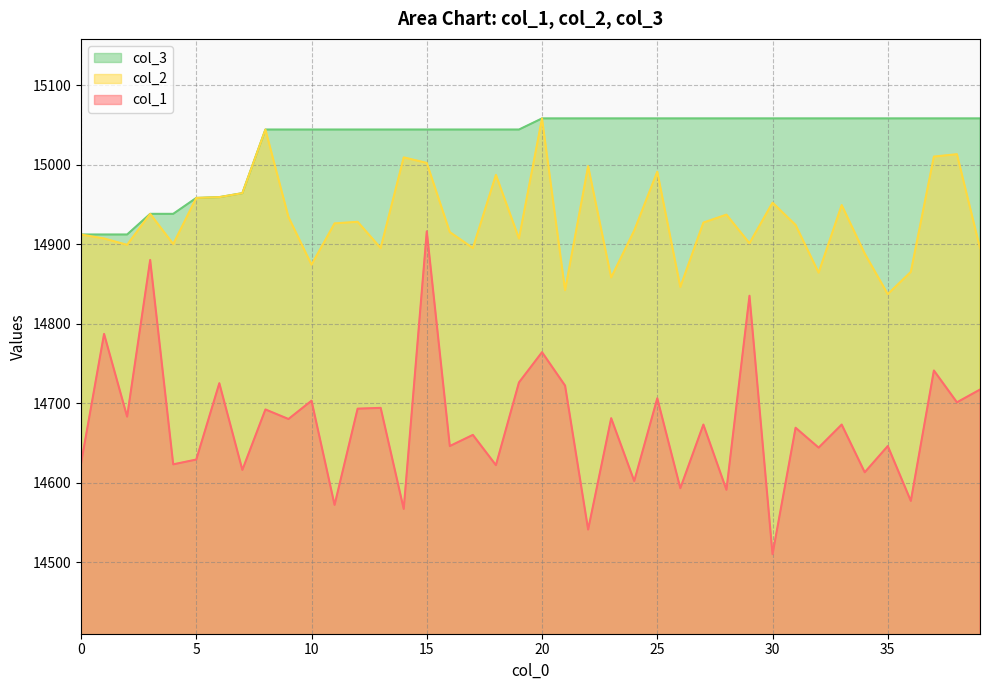

What is the maximum value for col_3?

15058